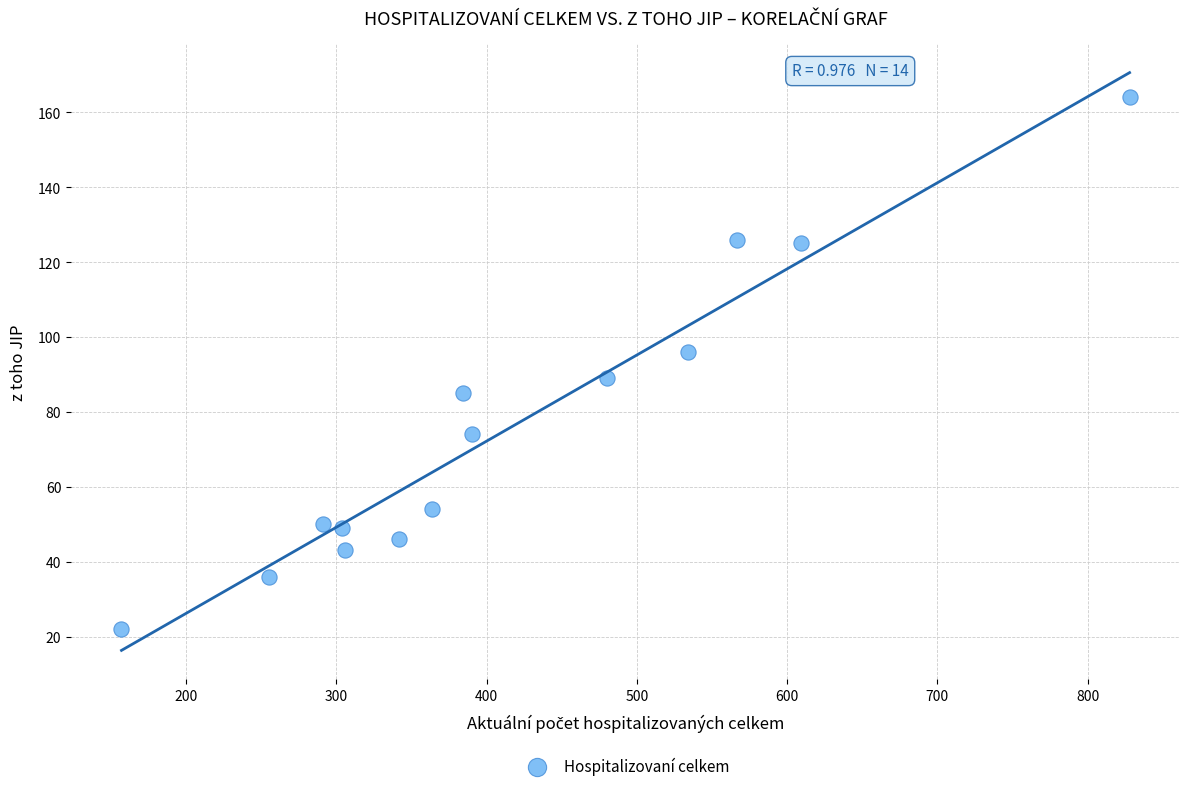

What is the range of Y values (max minus min)?

142